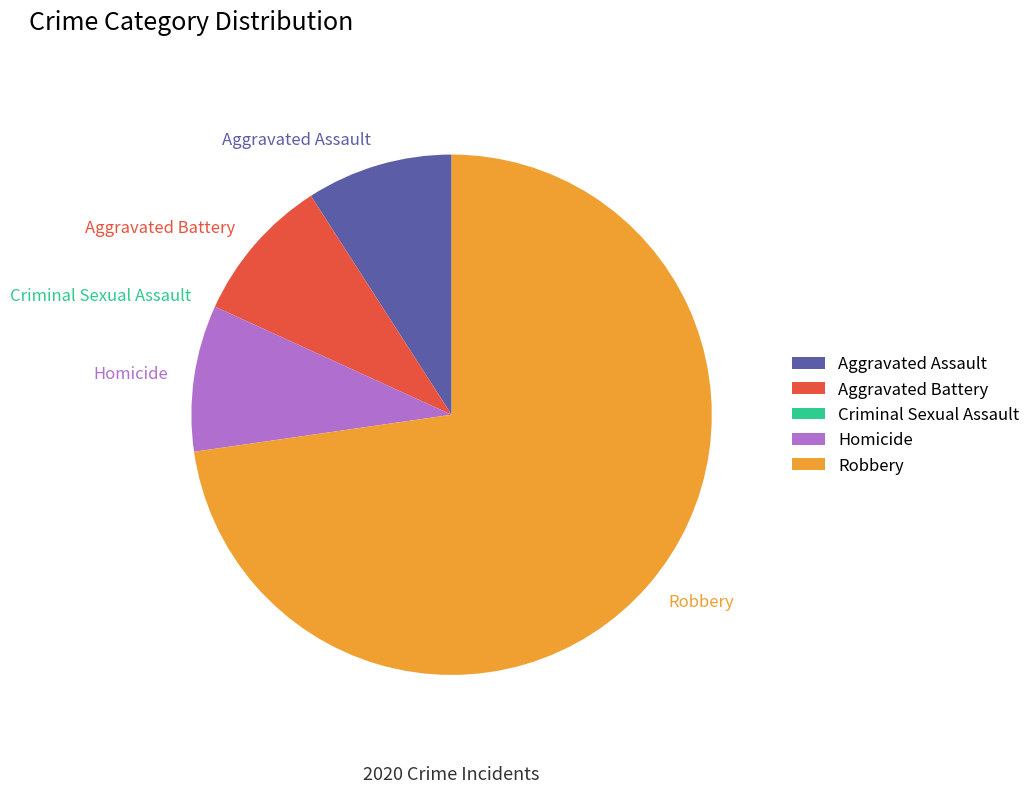

Is Robbery the majority of the pie?

Yes